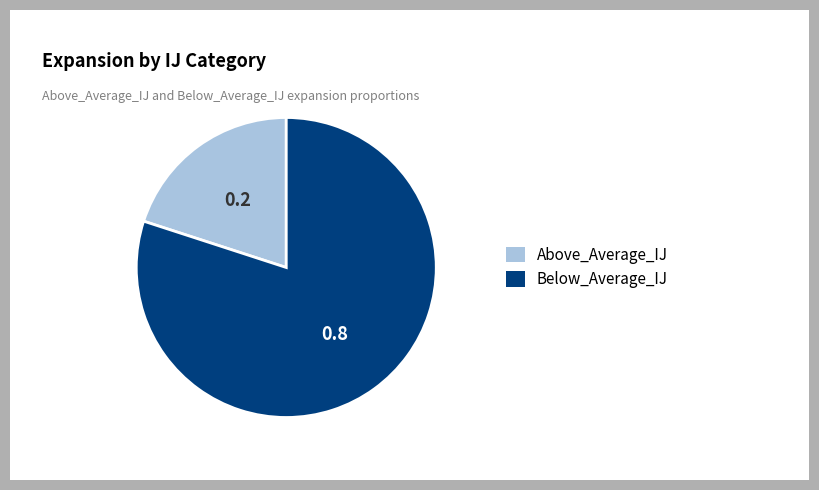

Is the sum of Below_Average_IJ and Above_Average_IJ greater than half?

Yes